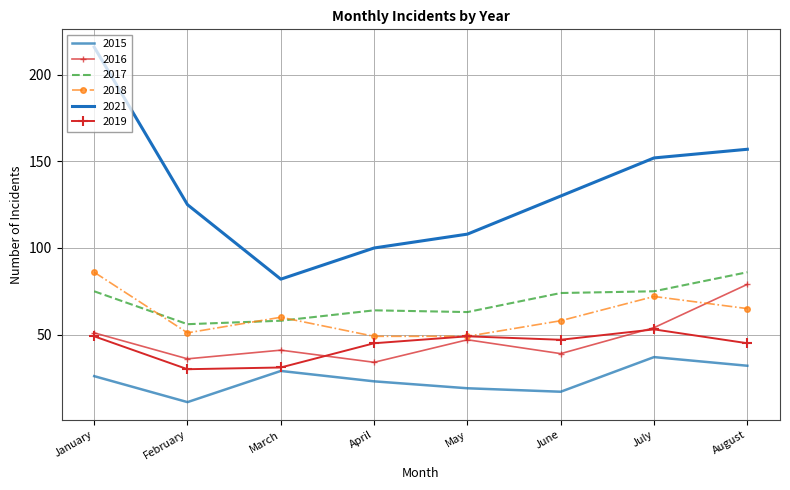

List the labels in order of 2017 value, smallest first.

February, March, May, April, June, January, July, August